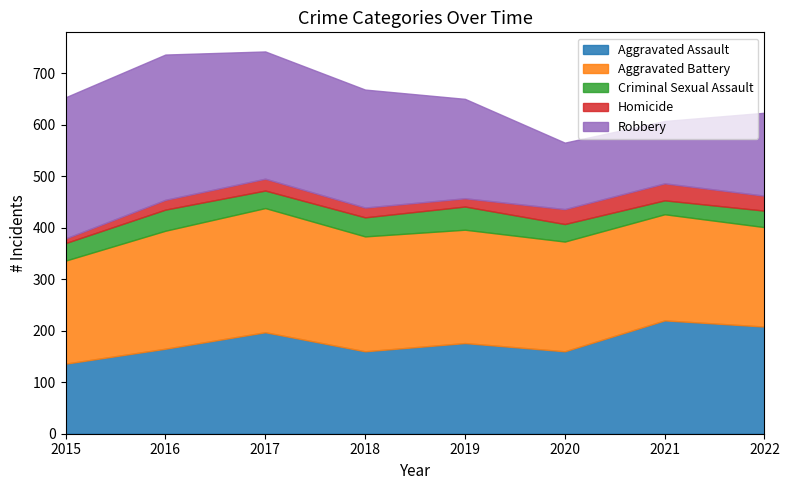

Reading left to right, transcribe all the data shown in this chart.

Aggravated Assault: 136	165	197	160	176	160	220	208
Aggravated Battery: 200	229	241	223	220	213	206	193
Criminal Sexual Assault: 34	41	34	37	45	34	27	32
Homicide: 9	19	23	19	16	29	33	29
Robbery: 274	282	247	229	193	129	121	161